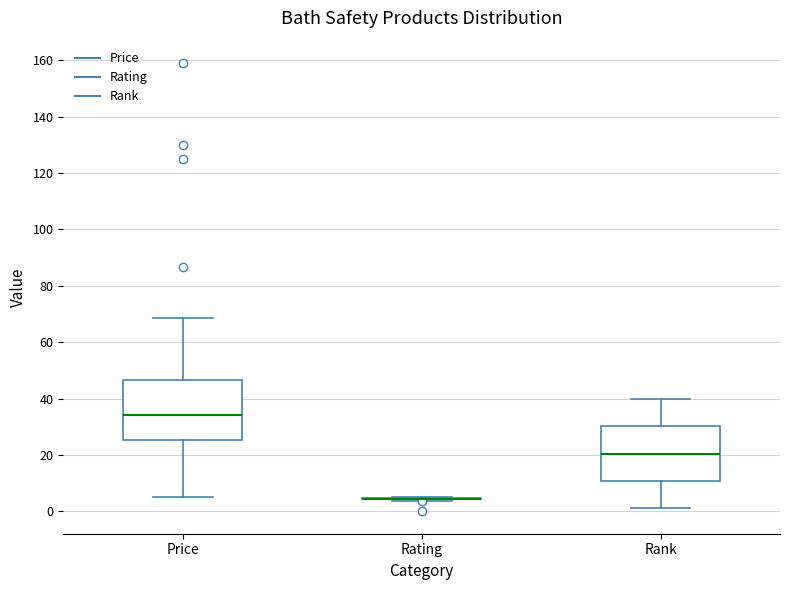

Reading left to right, read every box against the y-axis: the position of its median line, the range the box covers, and the ends of its whiskers. The values are not printed on the chart, so give them approximately, as read against the axis.

Price: median 34, box 26 to 46, whiskers 6 to 68
Rating: box collapsed to a line at 4, whiskers 4 to 6
Rank: median 20, box 10 to 30, whiskers 2 to 40